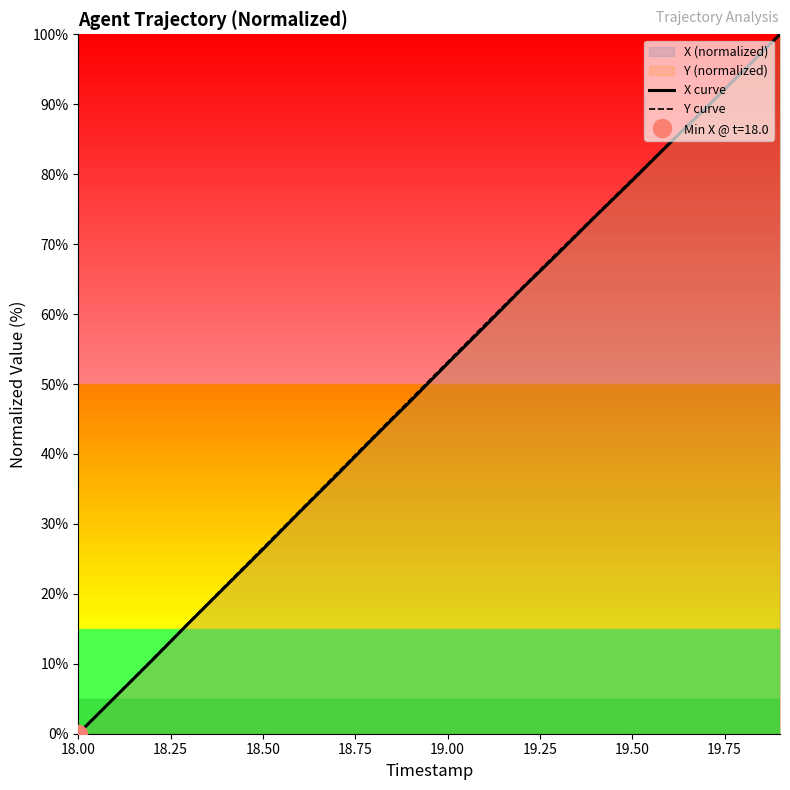

Which category has the lowest value in the Y curve series?

18.00